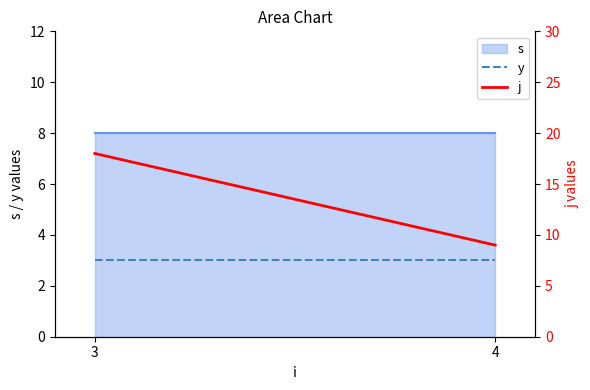

What is the difference between the highest and lowest values at 4?

6